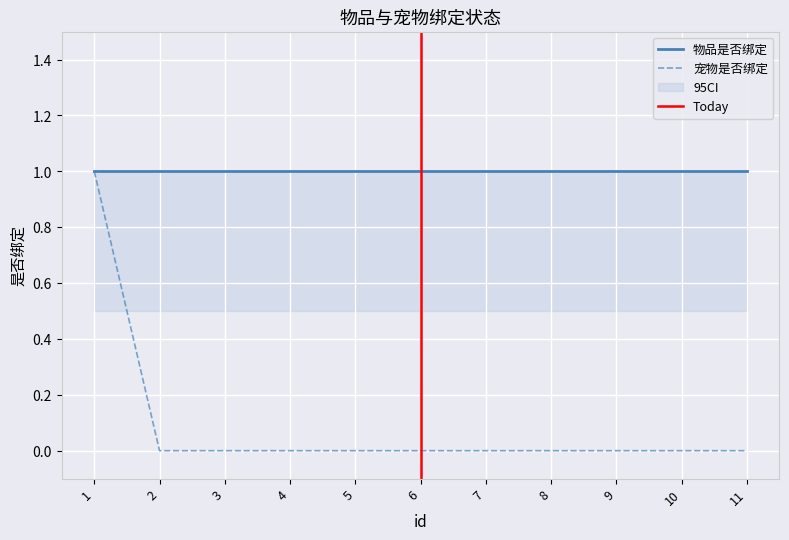

List the labels in order of value, smallest first.

2, 3, 4, 5, 6, 7, 8, 9, 10, 11, 1